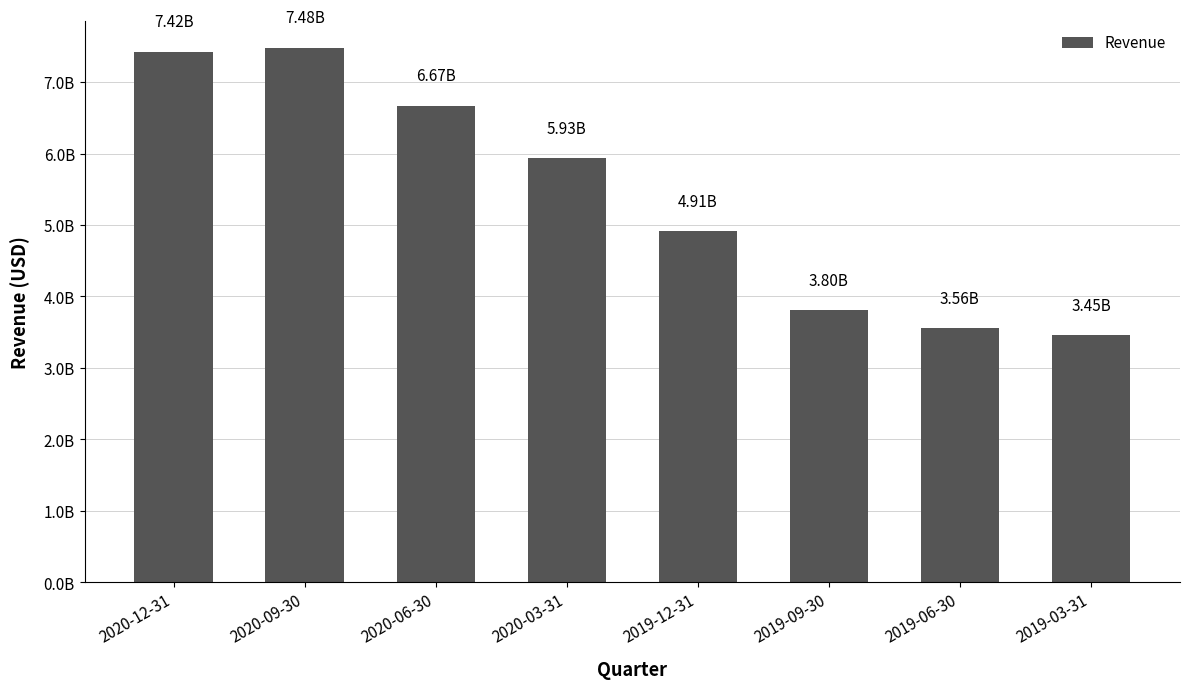

What is the label of the 3rd bar from the right?

2019-09-30